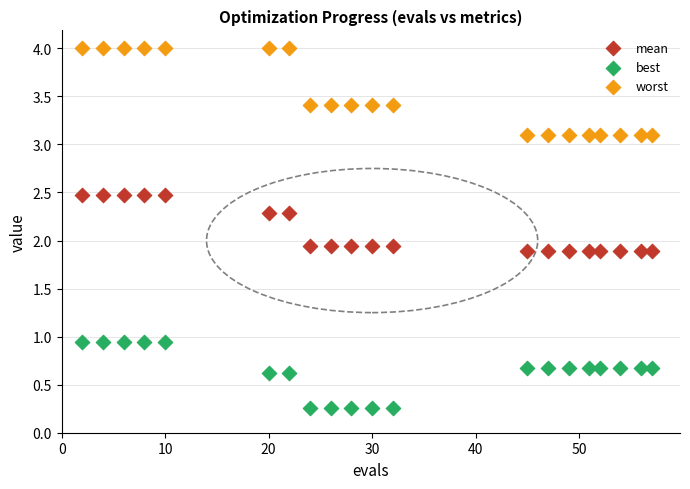

Across all data points, what is the range of X values (max minus min)?

55.0